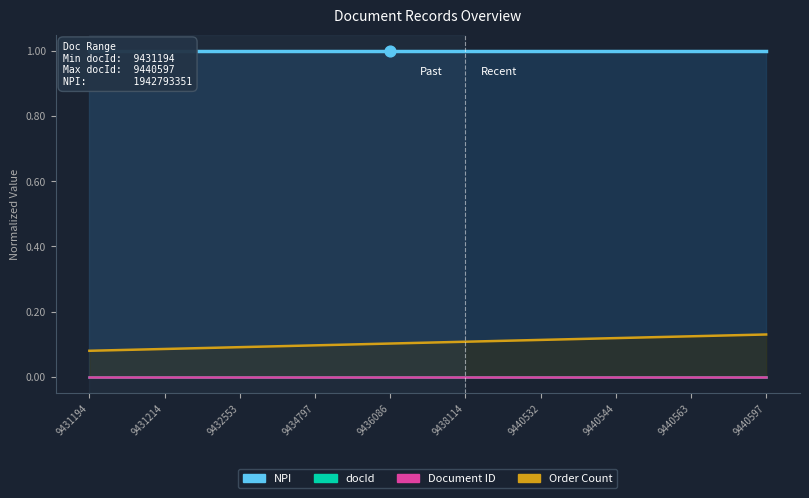

Which series has the largest total across all categories?

NPI